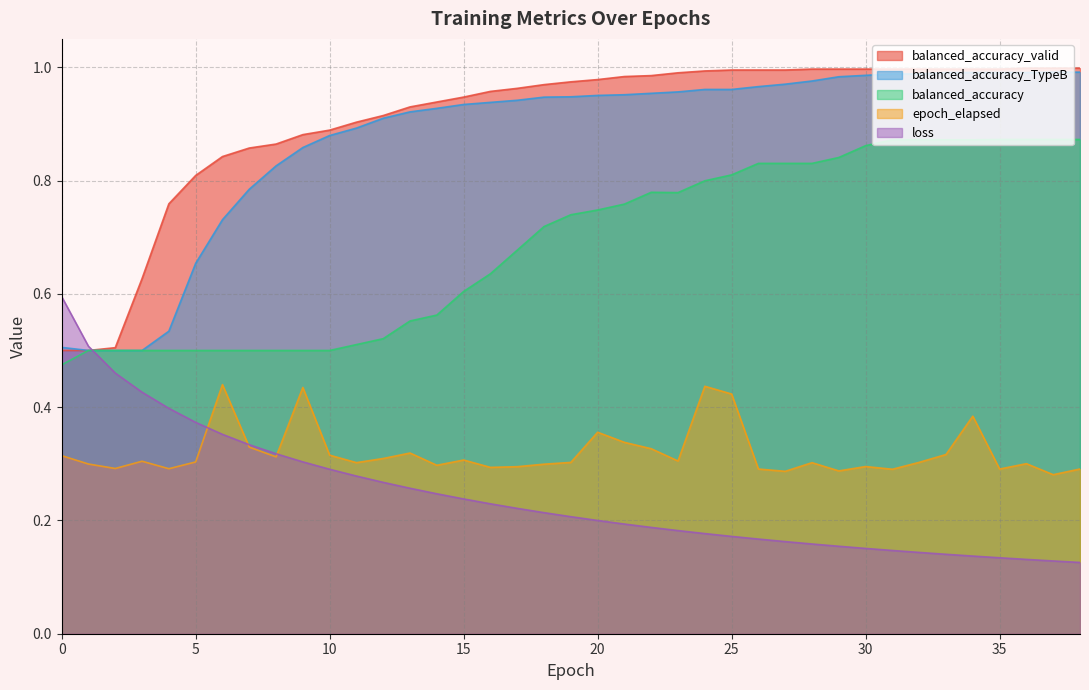

What is the total value across all series at 7?

2.8